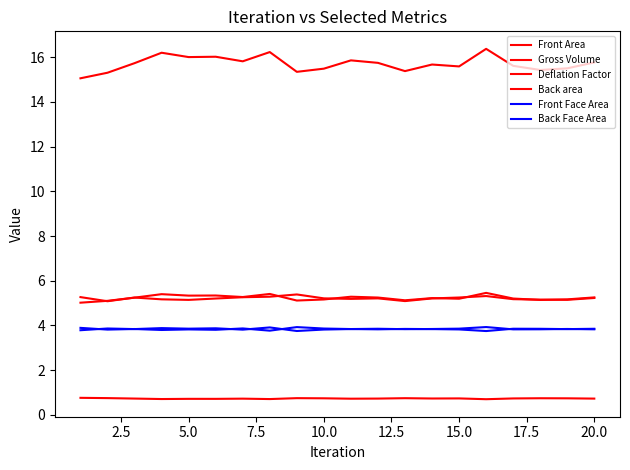

Does the chart have visible grid lines?

No